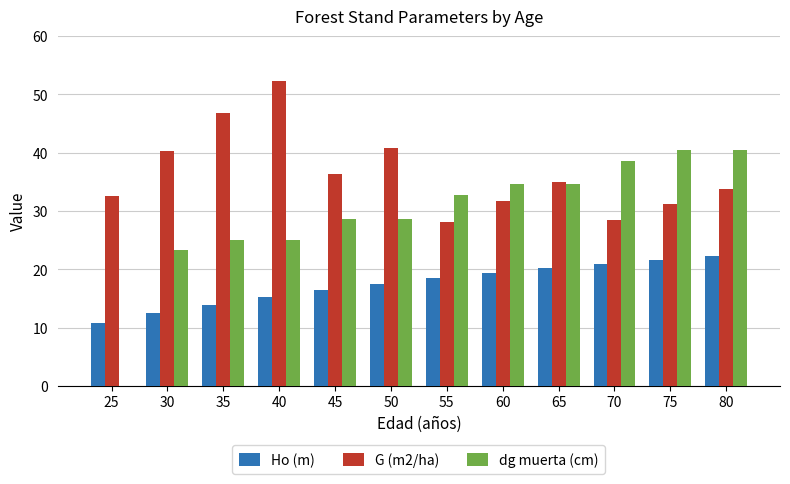

What is the total value across all series at 30?

76.0